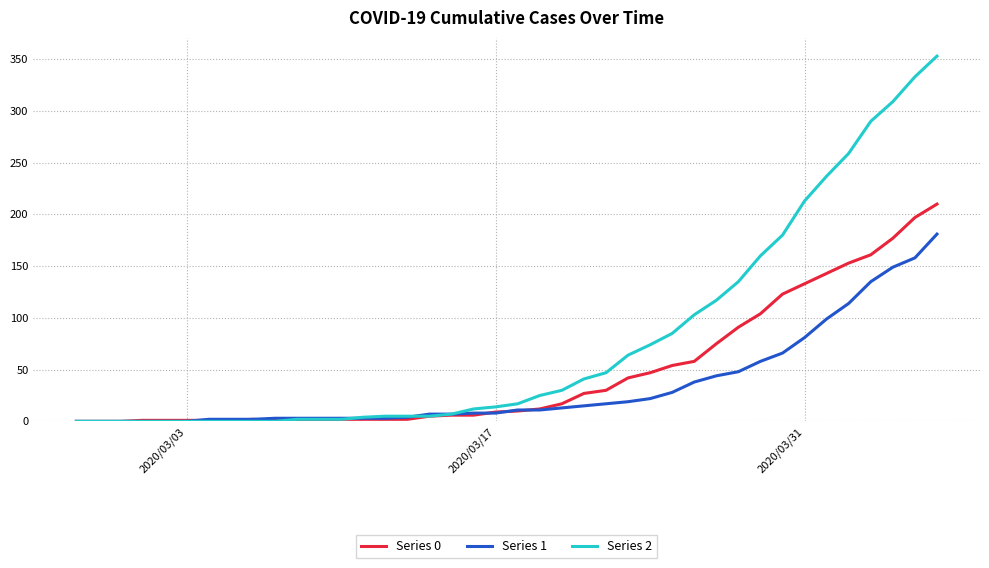

At how many categories does at least one series exceed 144?

9